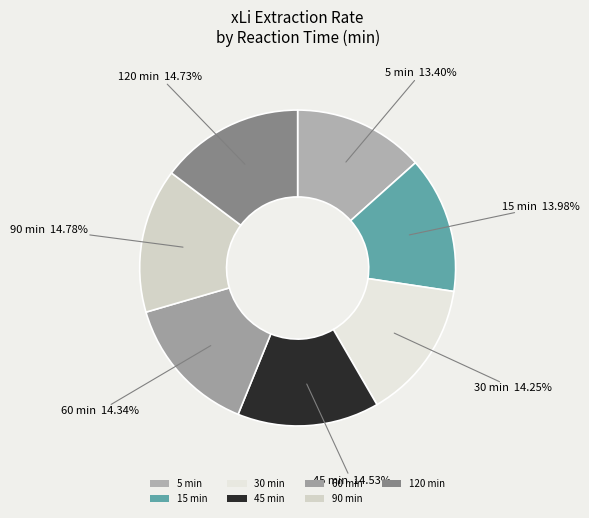

To the nearest percent, what is the combined percentage of 90 and 120?

30%